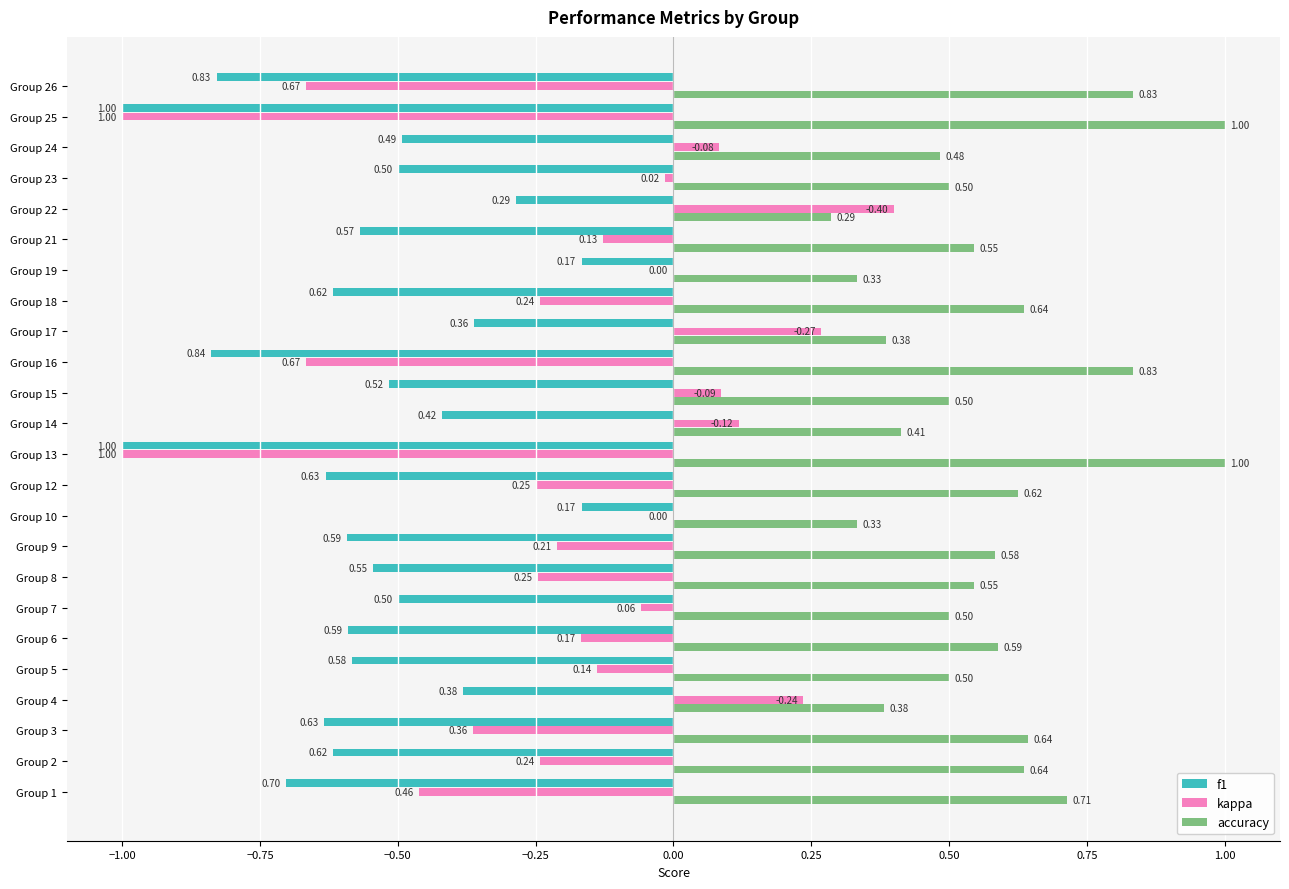

What is the sum of all kappa values?

-4.7